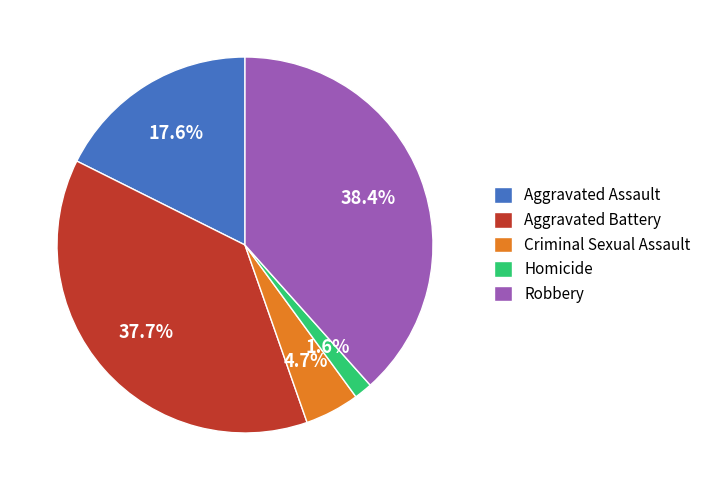

How many segments does this pie chart have?

5